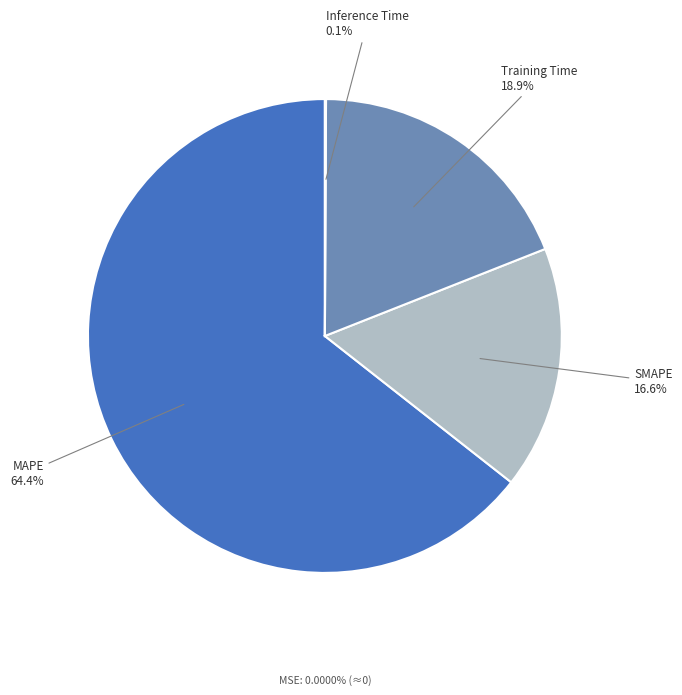

Is there any slice that represents more than half of the pie?

Yes